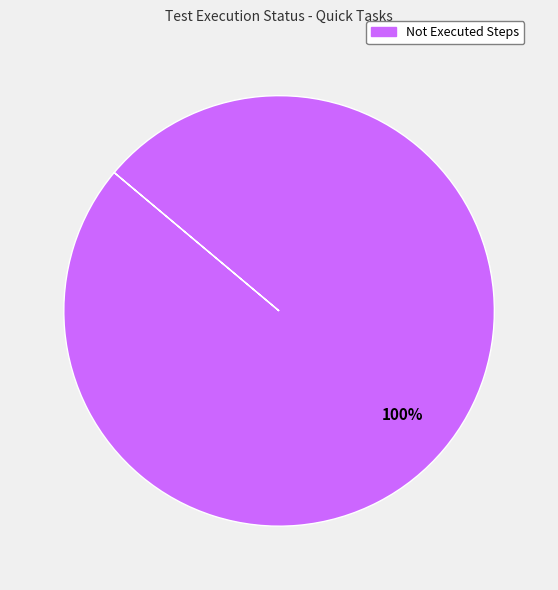

Is there any slice that represents more than half of the pie?

Yes